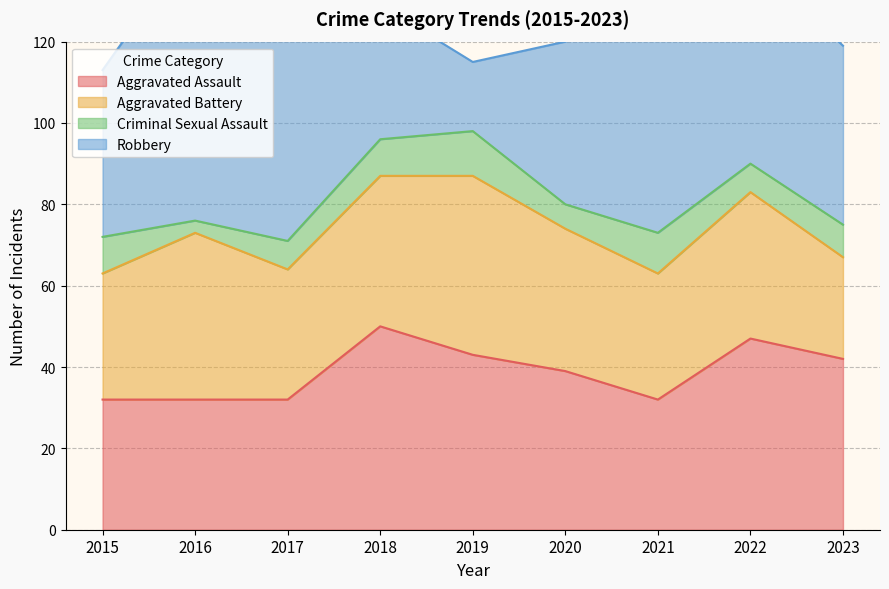

What is the average value of the Aggravated Assault series?

39